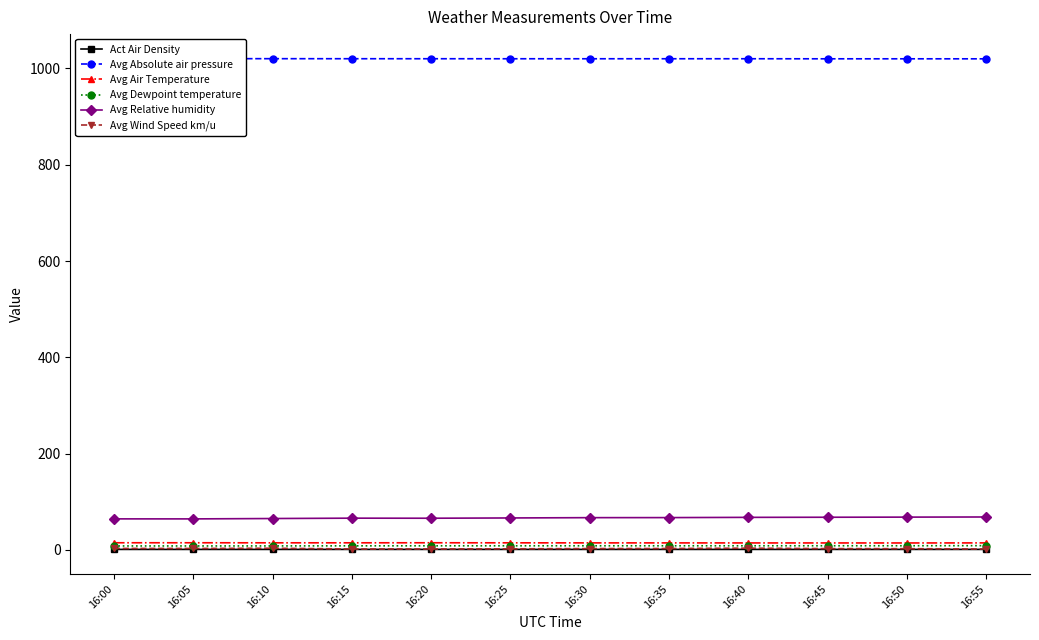

True or false: Avg Wind Speed km/u has a value of 3.2 at 16:25.

False